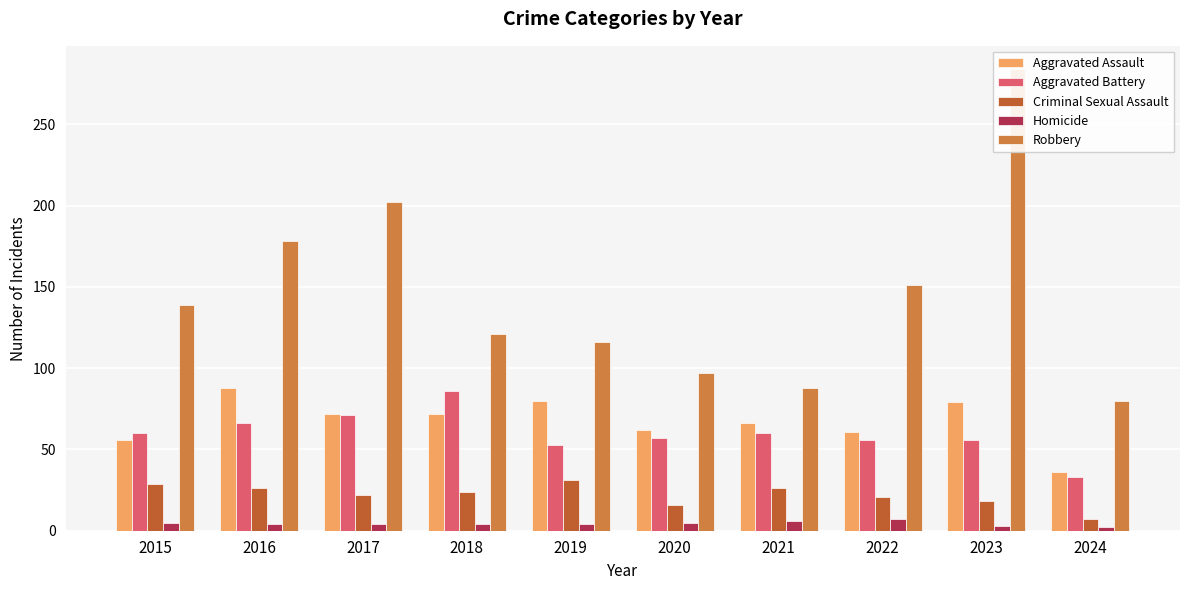

What are all the series names shown in the legend?

Aggravated Assault, Aggravated Battery, Criminal Sexual Assault, Homicide, Robbery